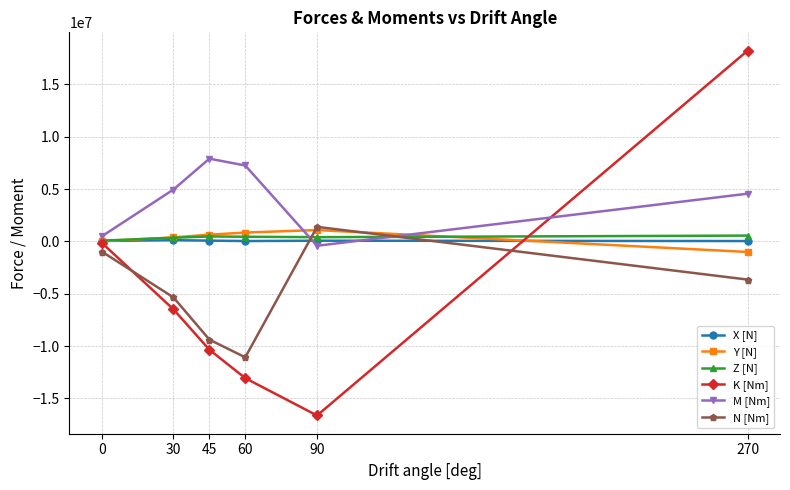

List the labels in order of N [Nm] value, smallest first.

60, 45, 30, 270, 0, 90